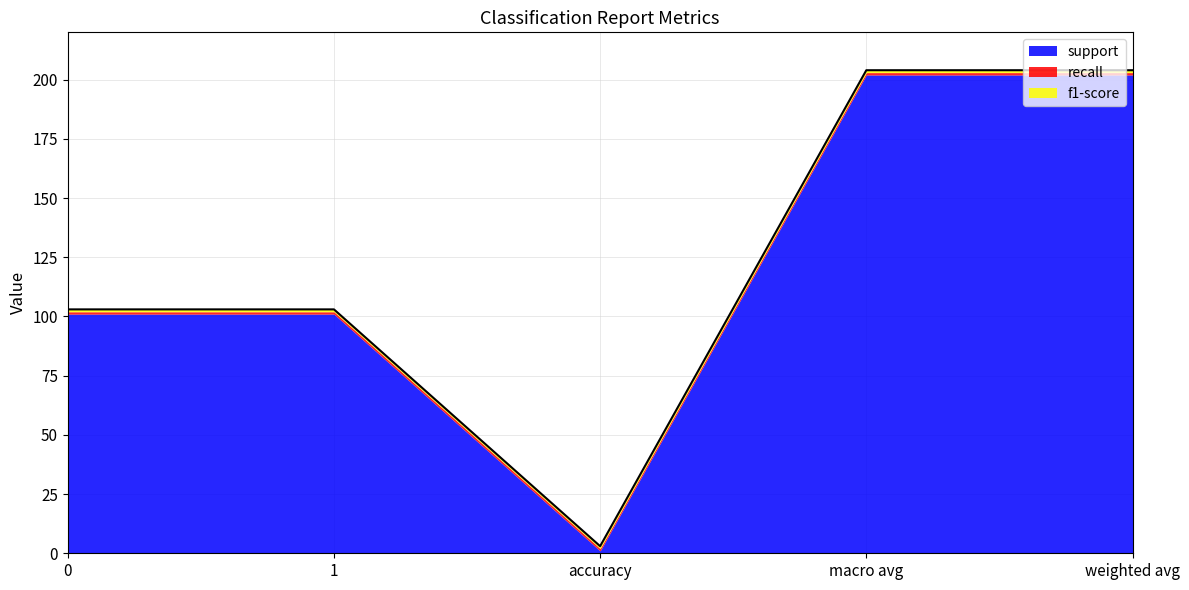

Reading right to left, list all the values displayed in this chart.

support: 202	202	1	101	101
recall: 1	1	1	1	1
f1-score: 1	1	1	1	1